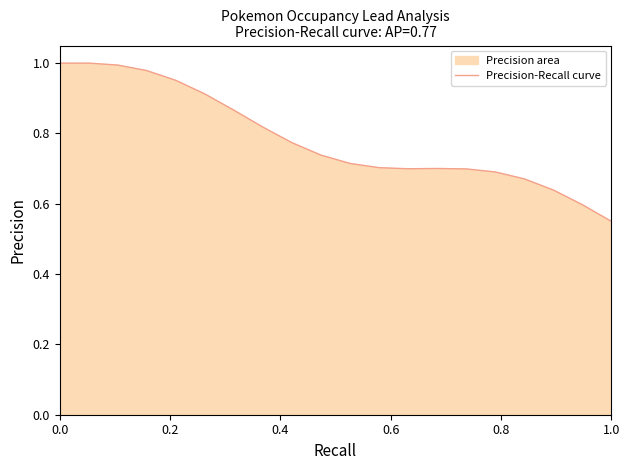

How many interior local peaks (higher than both neighbors) does the data have?

1